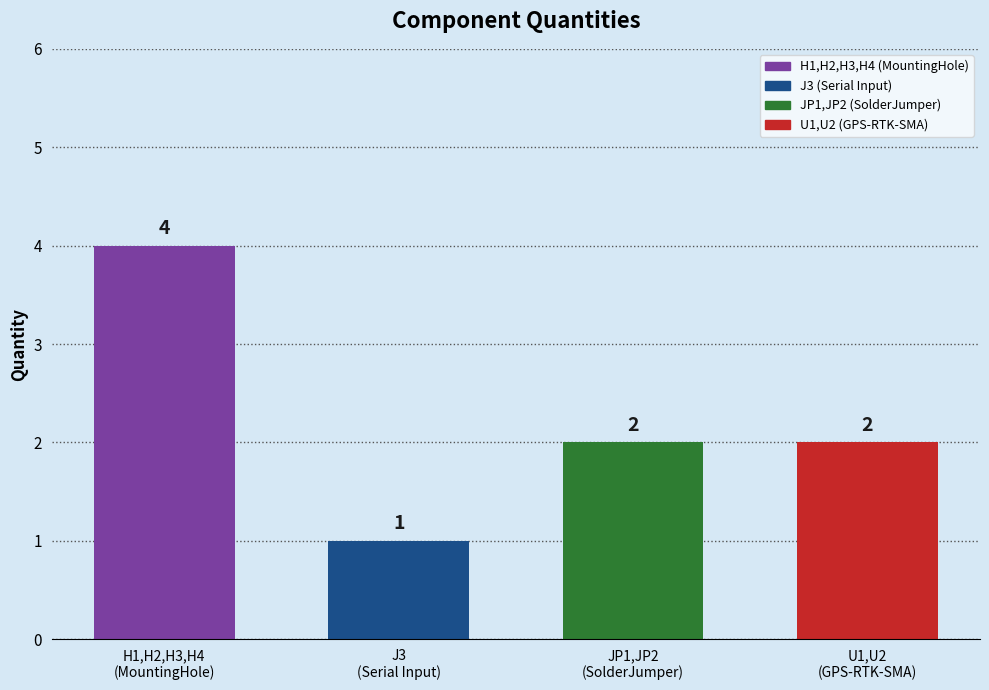

What is the maximum value shown in the chart?

4